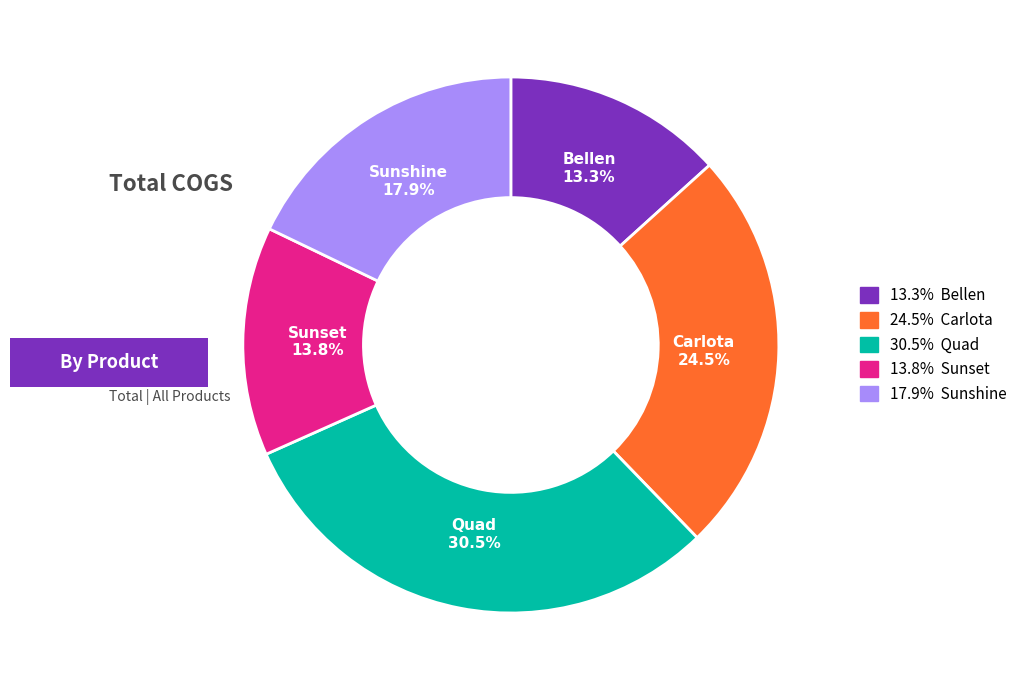

Does any single category account for the majority?

No